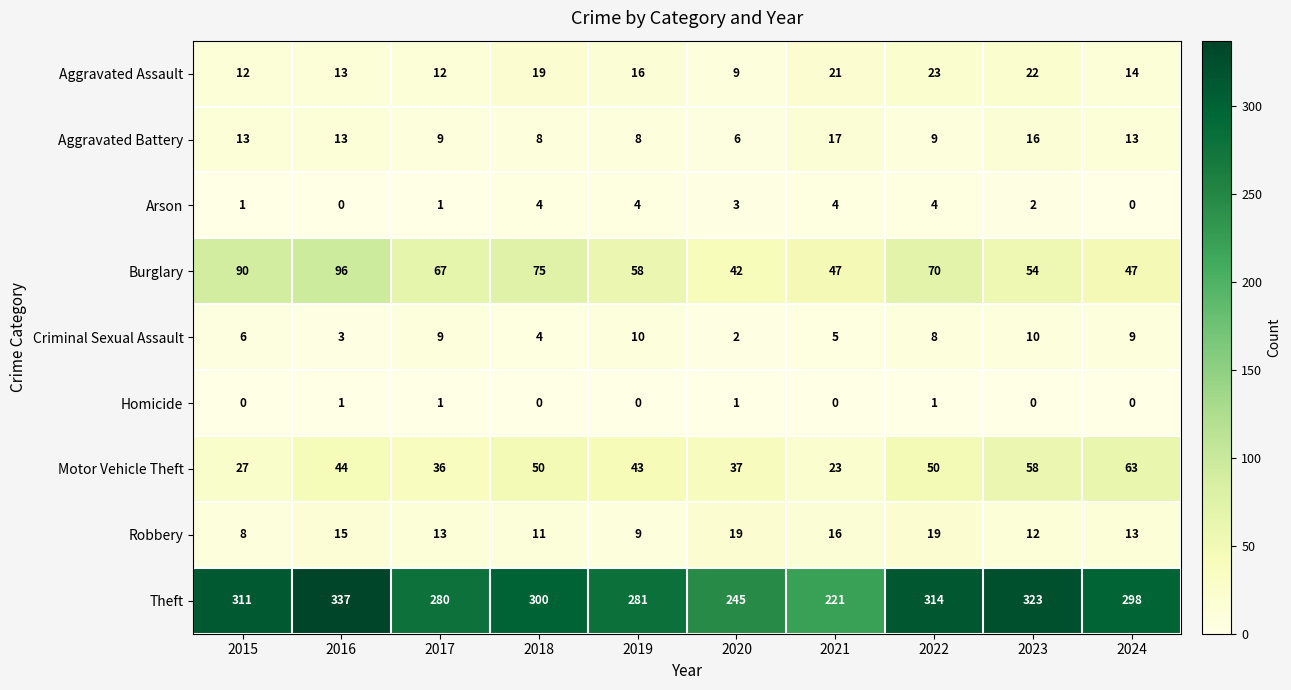

What is the lowest value of the Burglary series?

42